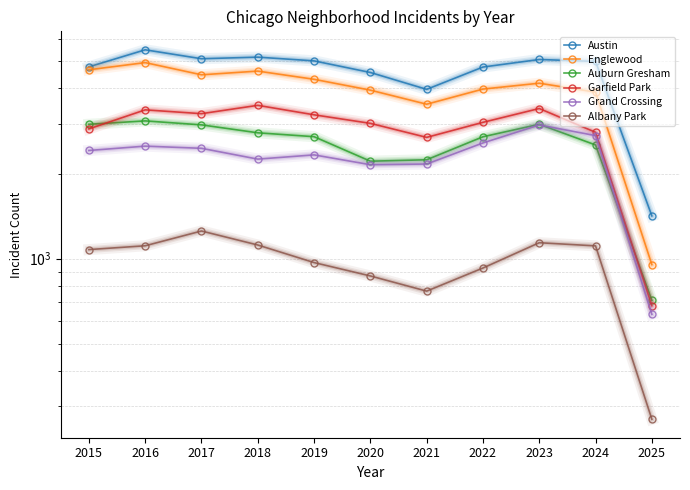

Which series changed the most between 2016 and 2018?

Englewood